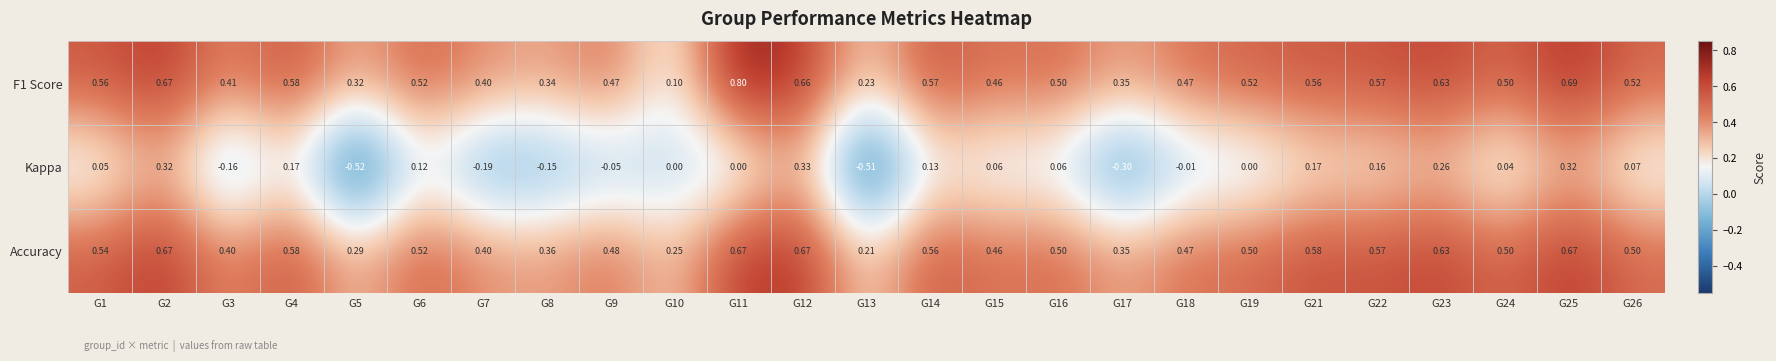

Which series changed the most between G1 and G25?

Kappa